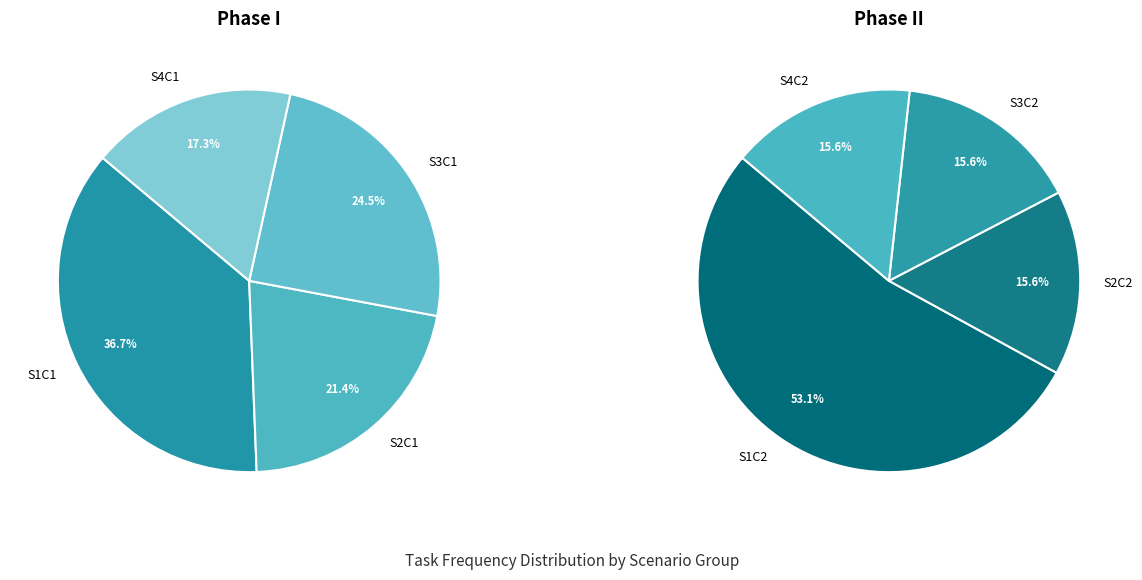

The 6 slice represents 18% of the pie. True or false?

False